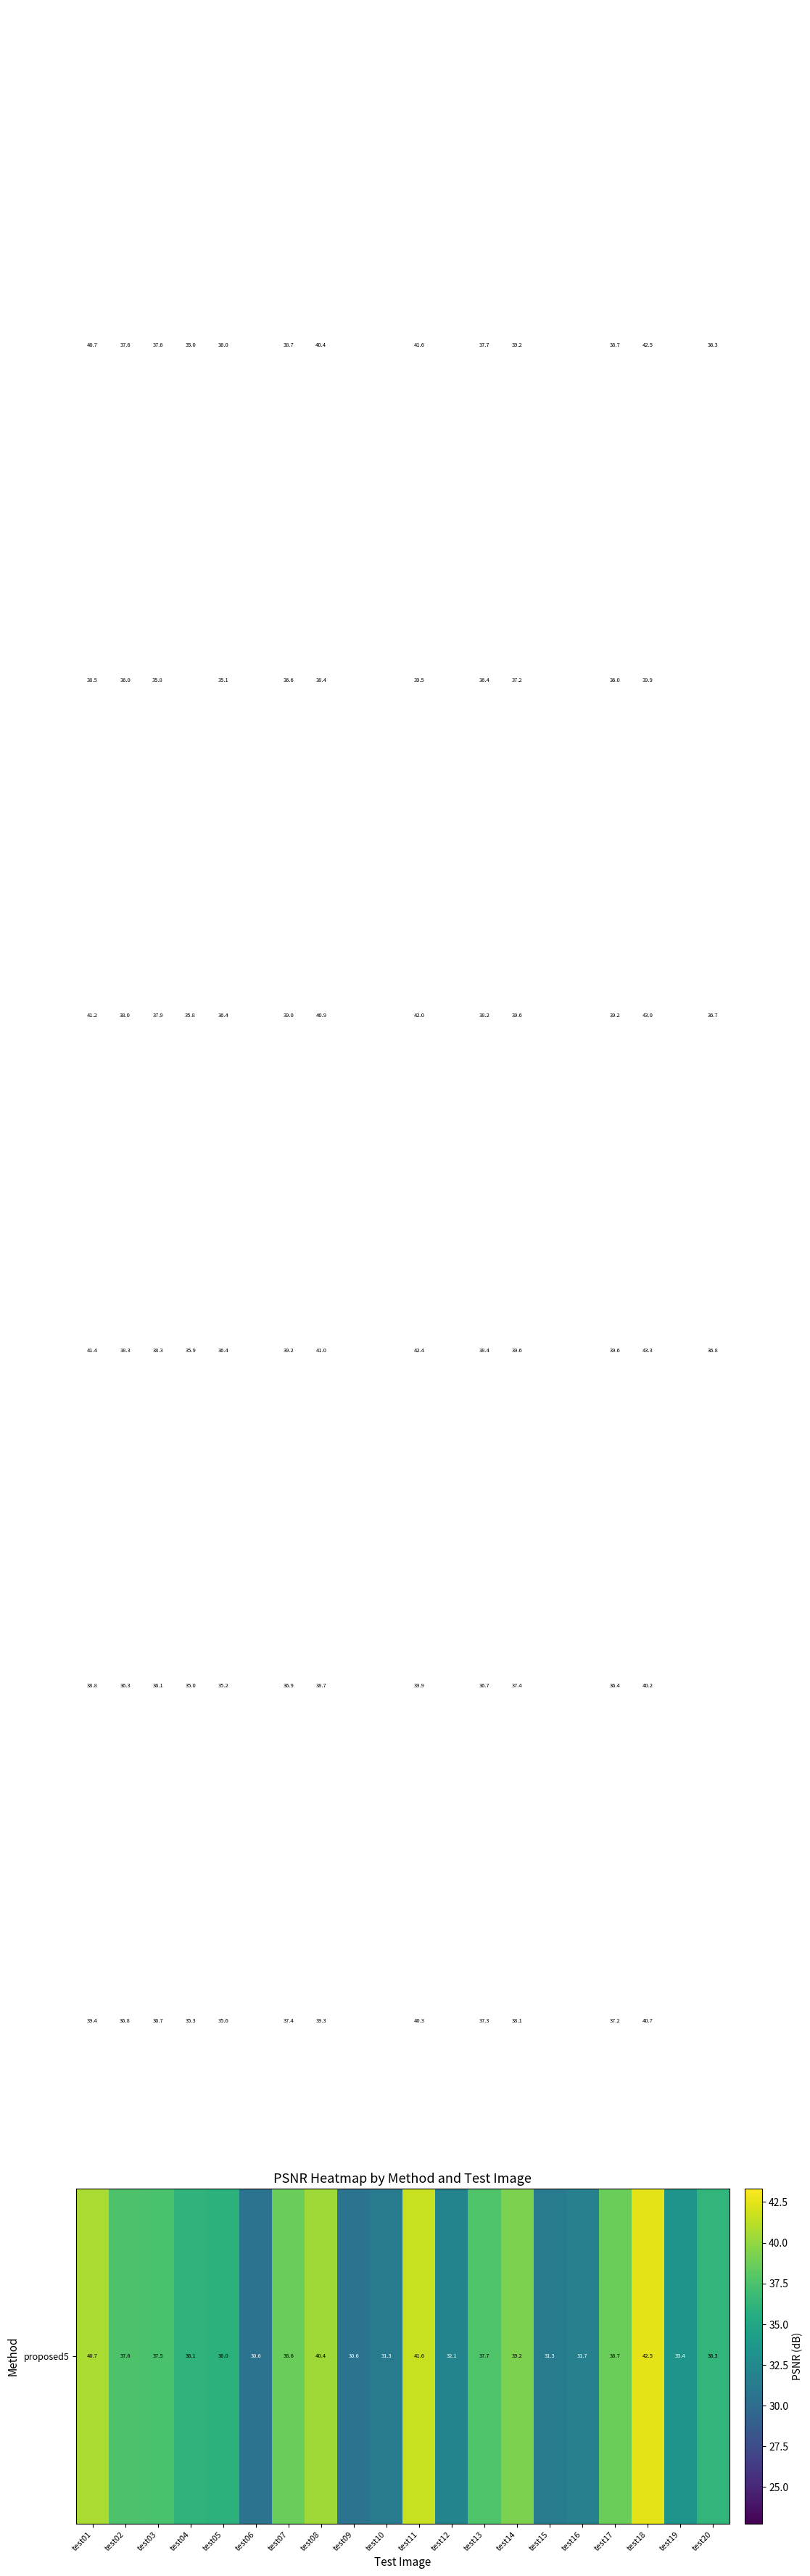

What is the difference between the highest and lowest values at test10?

8.9